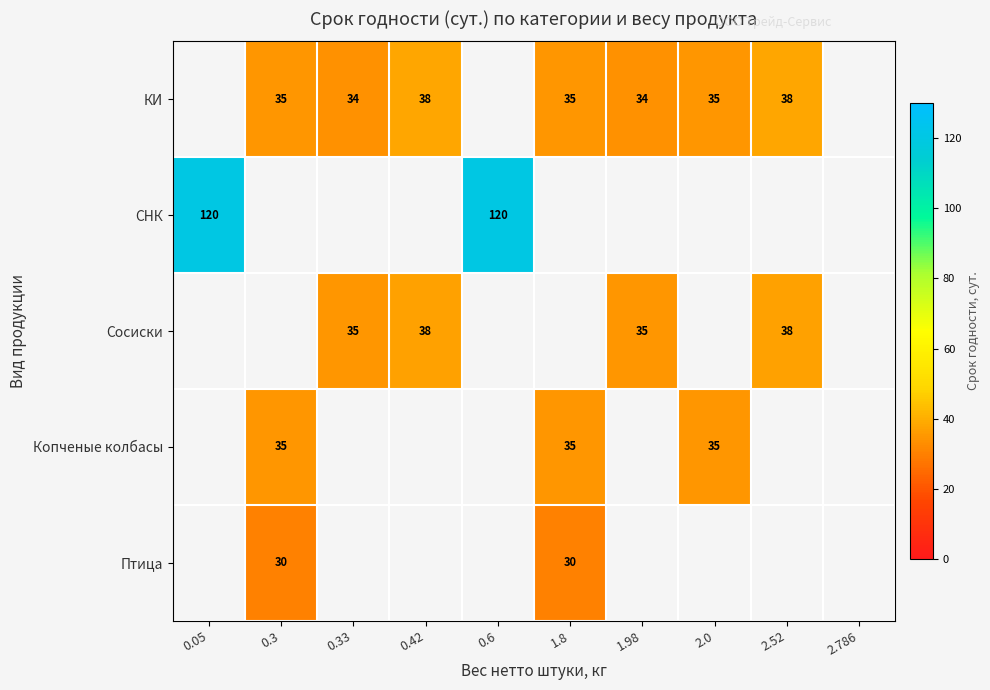

The СНК series shows 120 at 0.6. True or false?

True